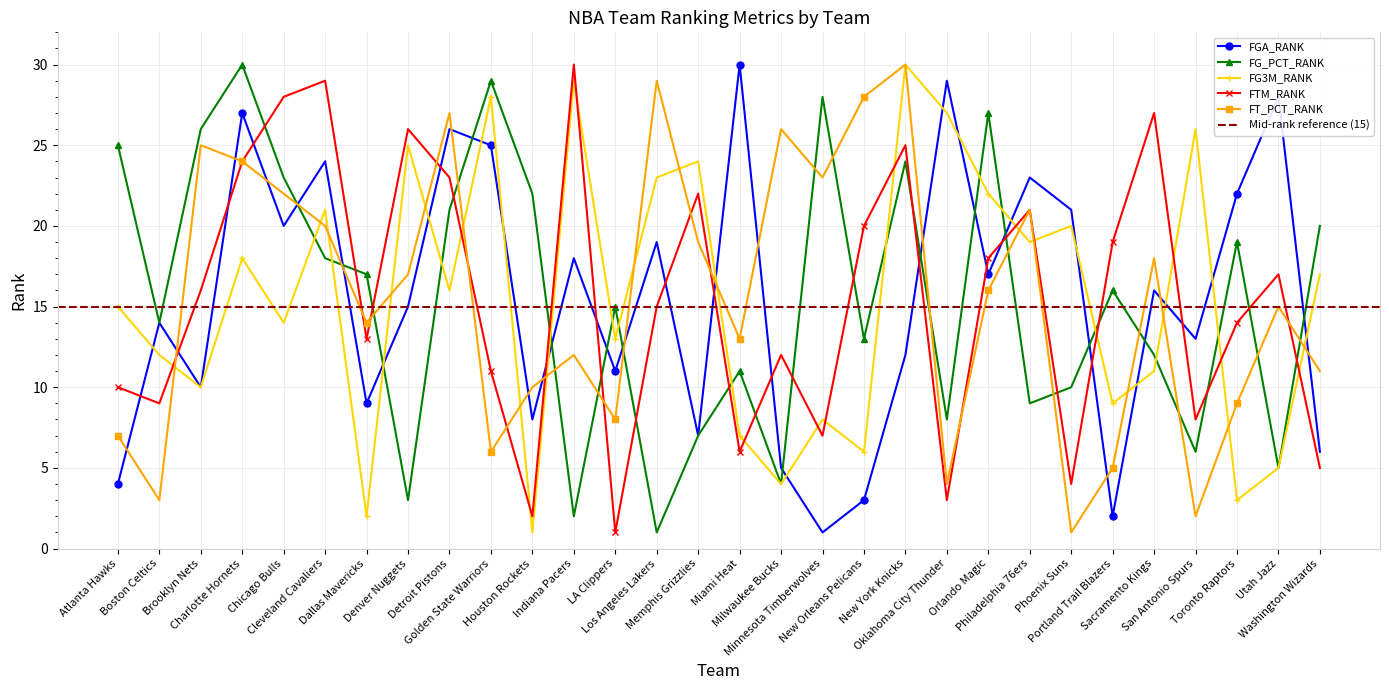

What is the difference between the FG_PCT_RANK values at Boston Celtics and Chicago Bulls?

9